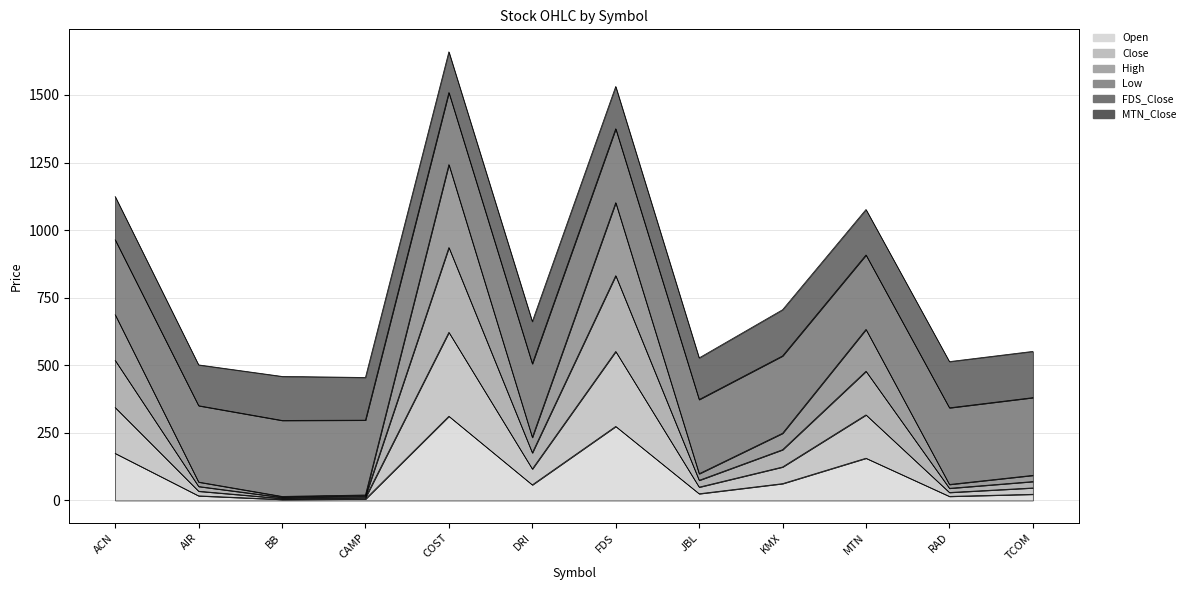

What is the label of the 2nd point from the right?

RAD